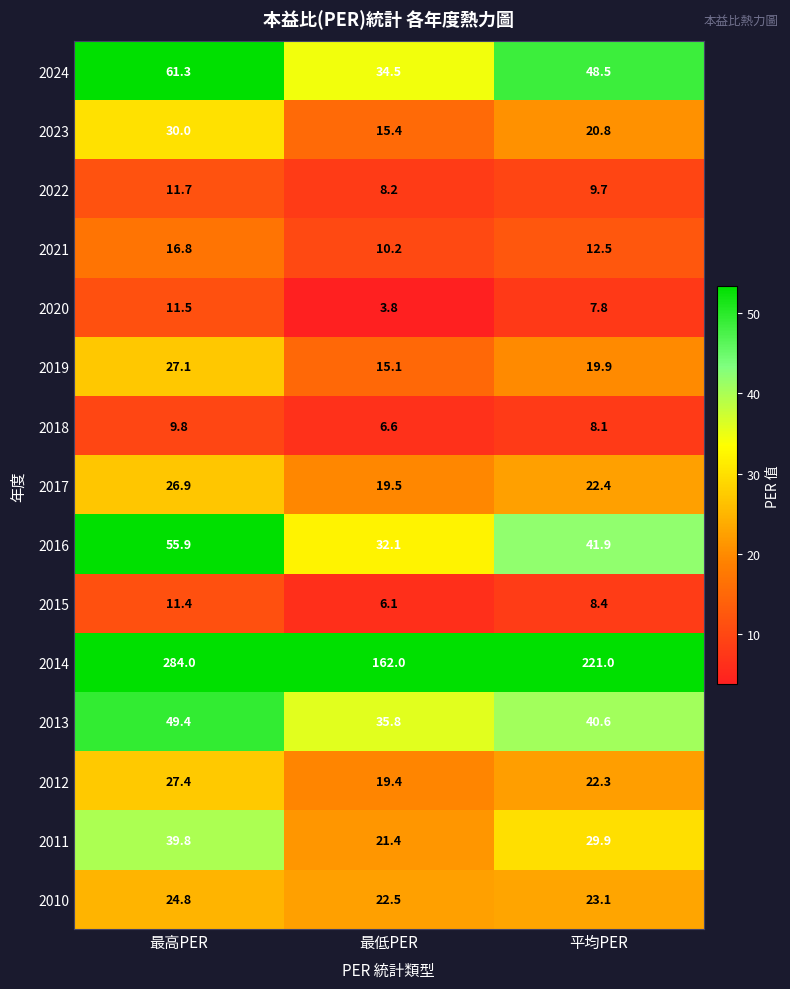

The value of 2024 at 最低PER is 34.5. True or false?

True